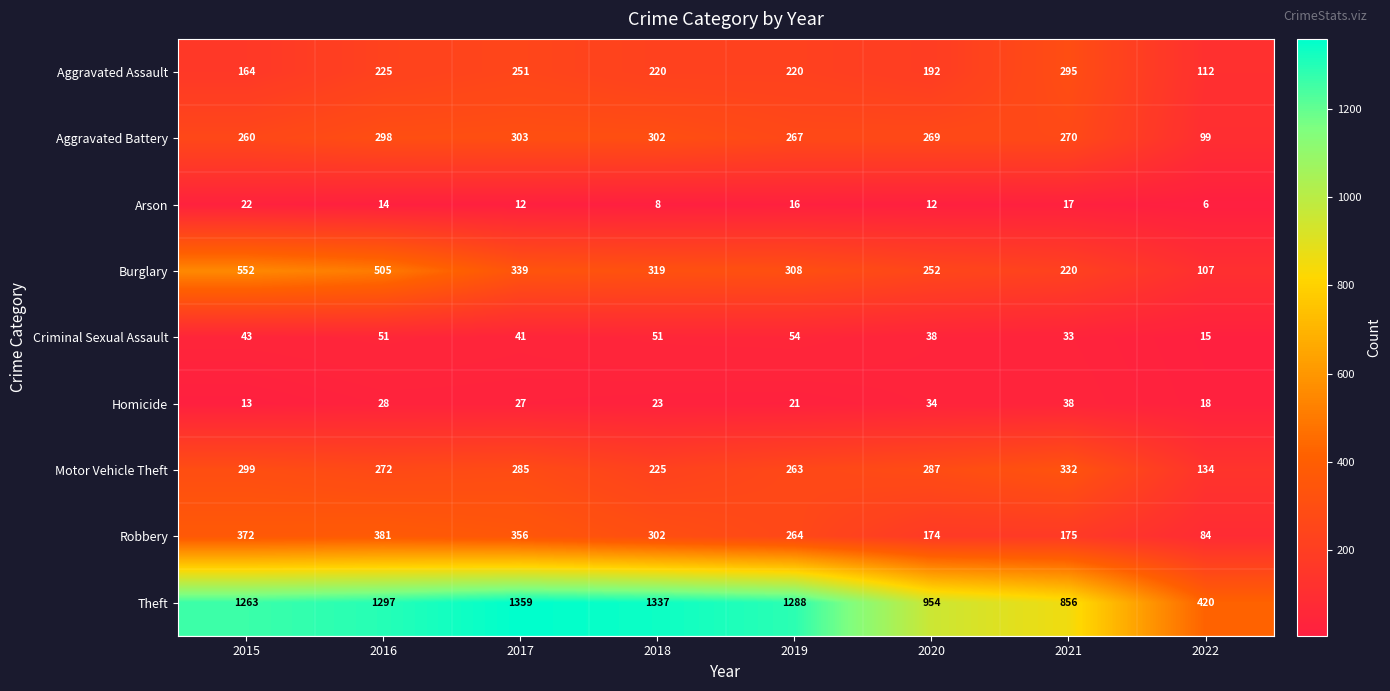

Rank the categories by Robbery value from highest to lowest.

2016, 2015, 2017, 2018, 2019, 2021, 2020, 2022